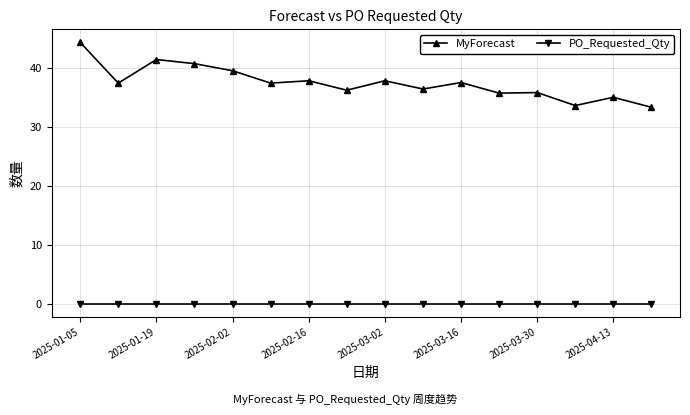

At how many categories does at least one series exceed 15?

16